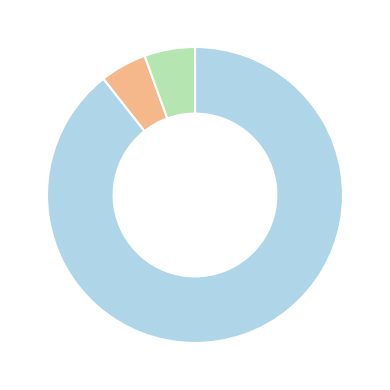

Does any single category account for the majority?

Yes